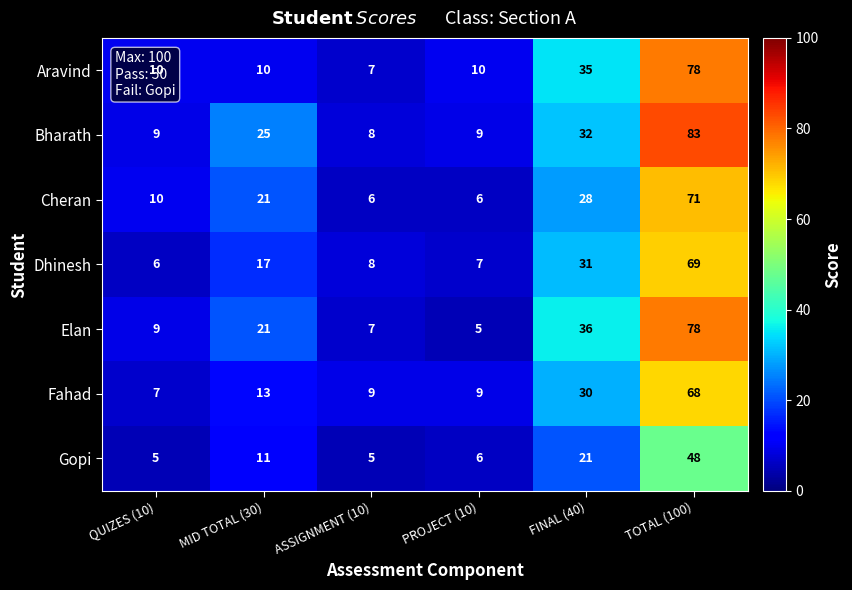

Count the number of categories in the chart.

6